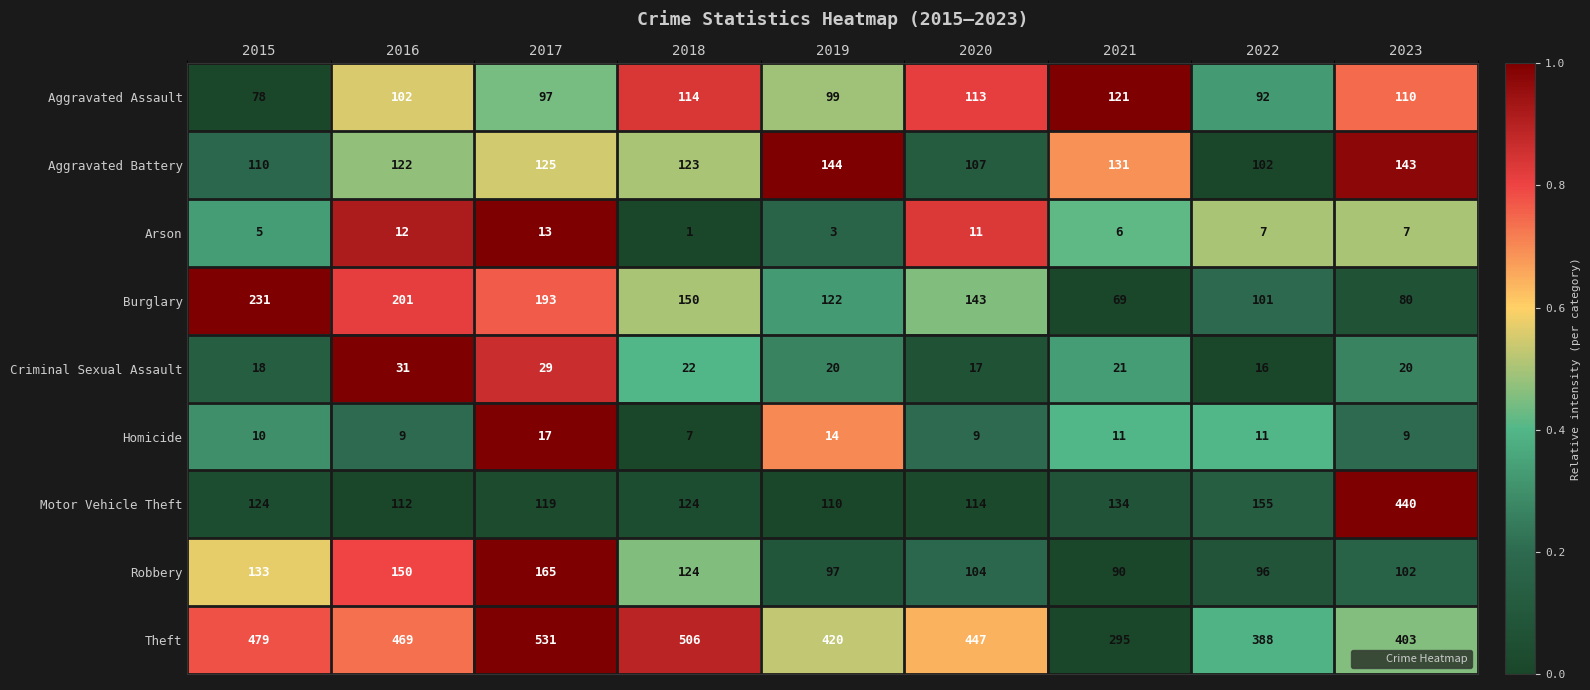

Which series has the largest total across all categories?

Theft